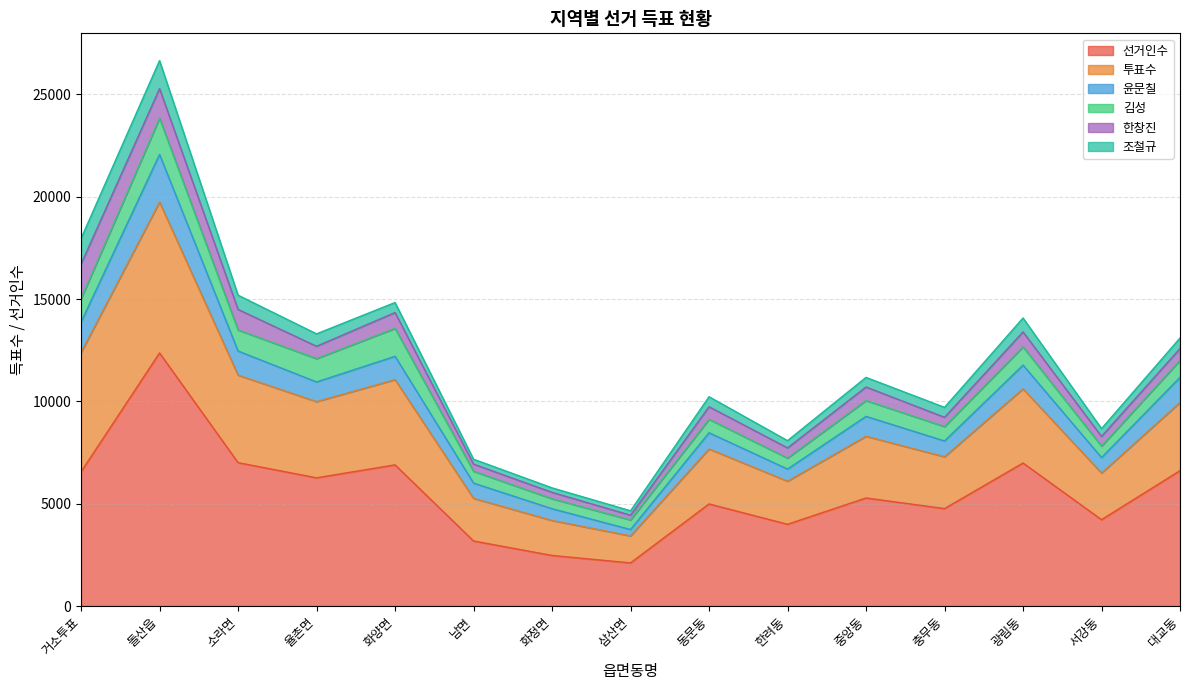

The value of 선거인수 at 한려동 is 3994. True or false?

True